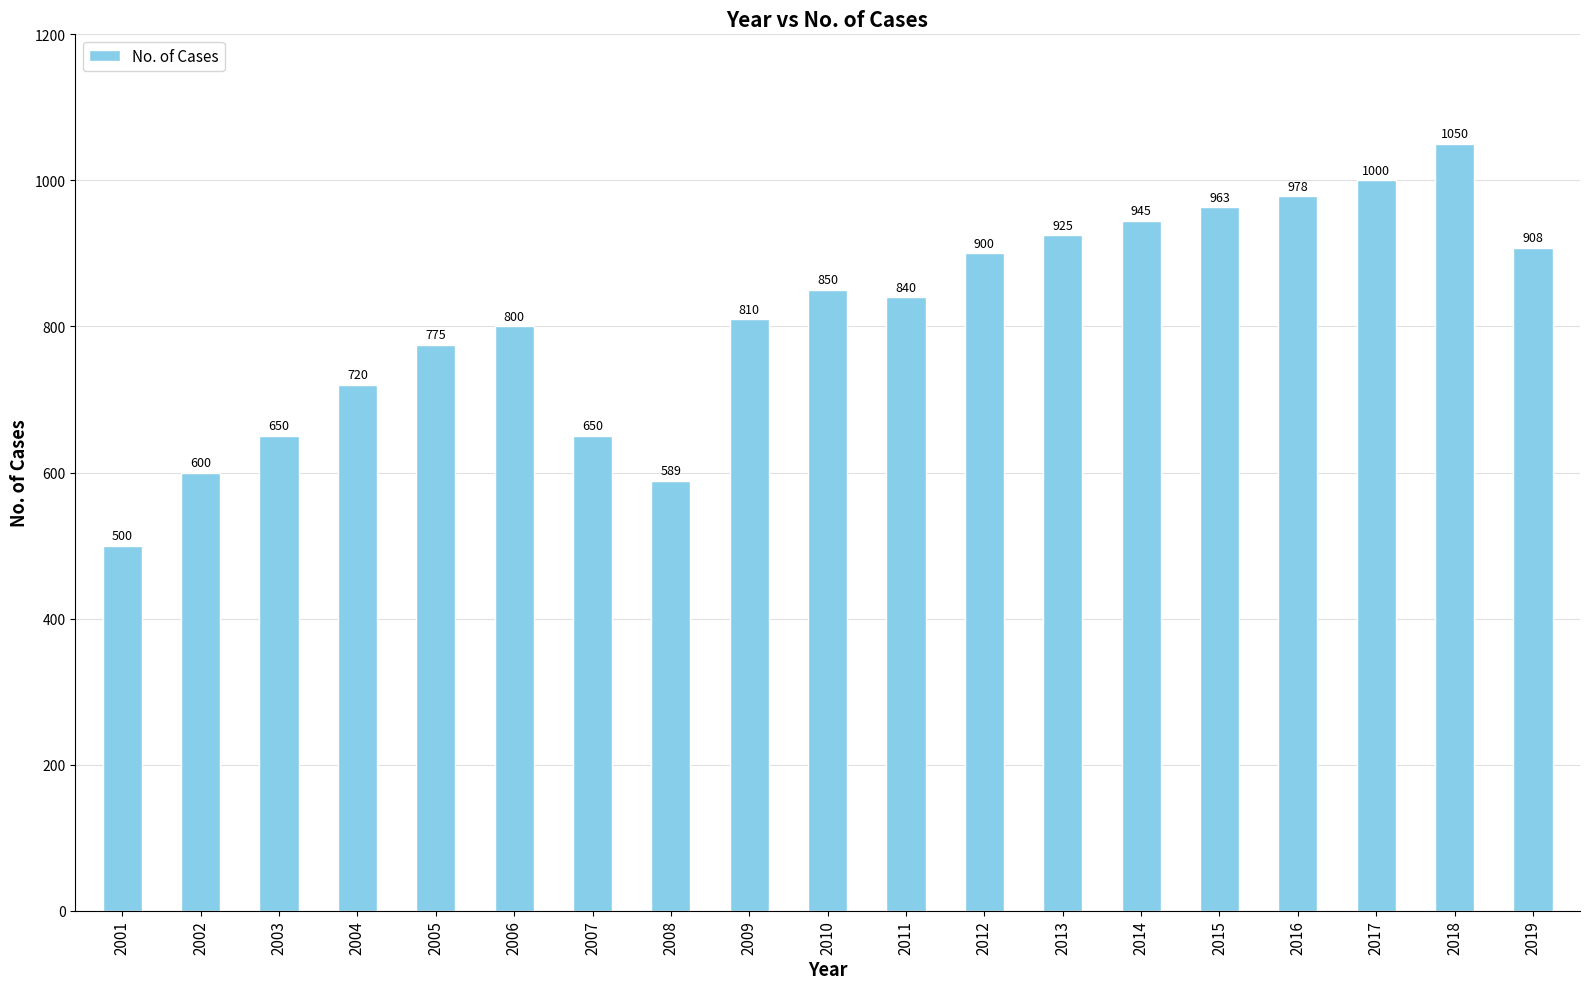

What is the change in value from 2016 to 2018?

+72